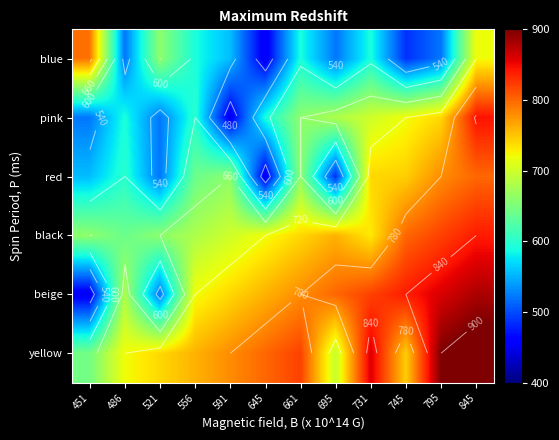

How many series are shown in this chart?

6